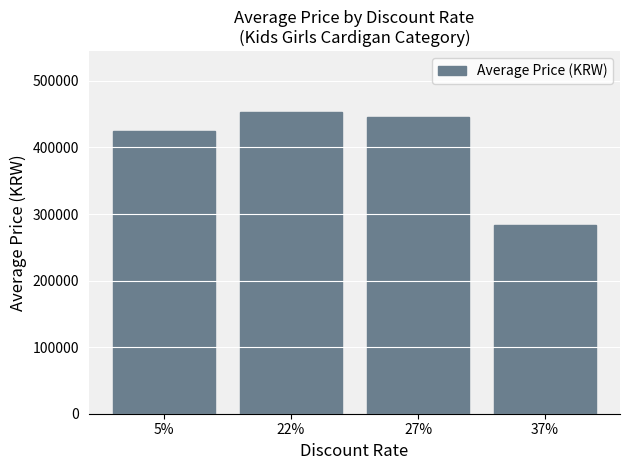

What is the label of the 4th bar from the left?

37%